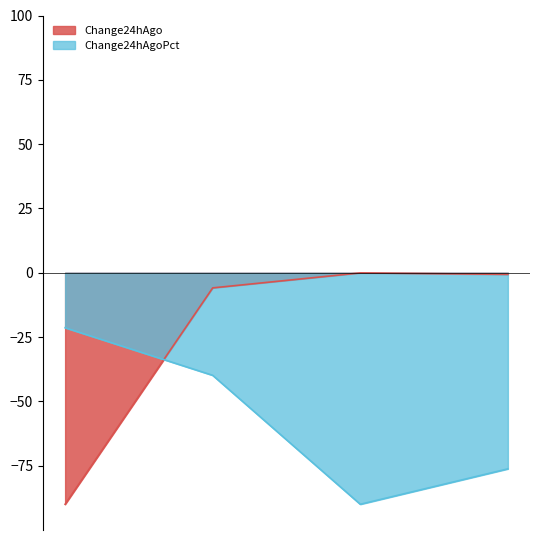

Reading left to right, extract all data points from this chart.

Change24hAgo: -90.0	-5.9	-0.1	-0.6
Change24hAgoPct: -21.4	-39.9	-90.0	-76.2